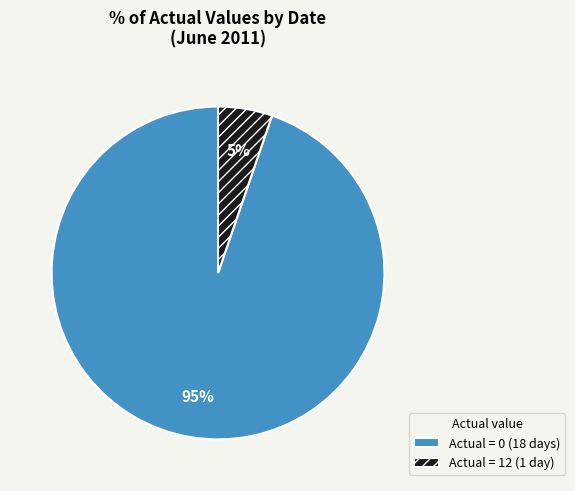

Count the number of slices in the pie.

2